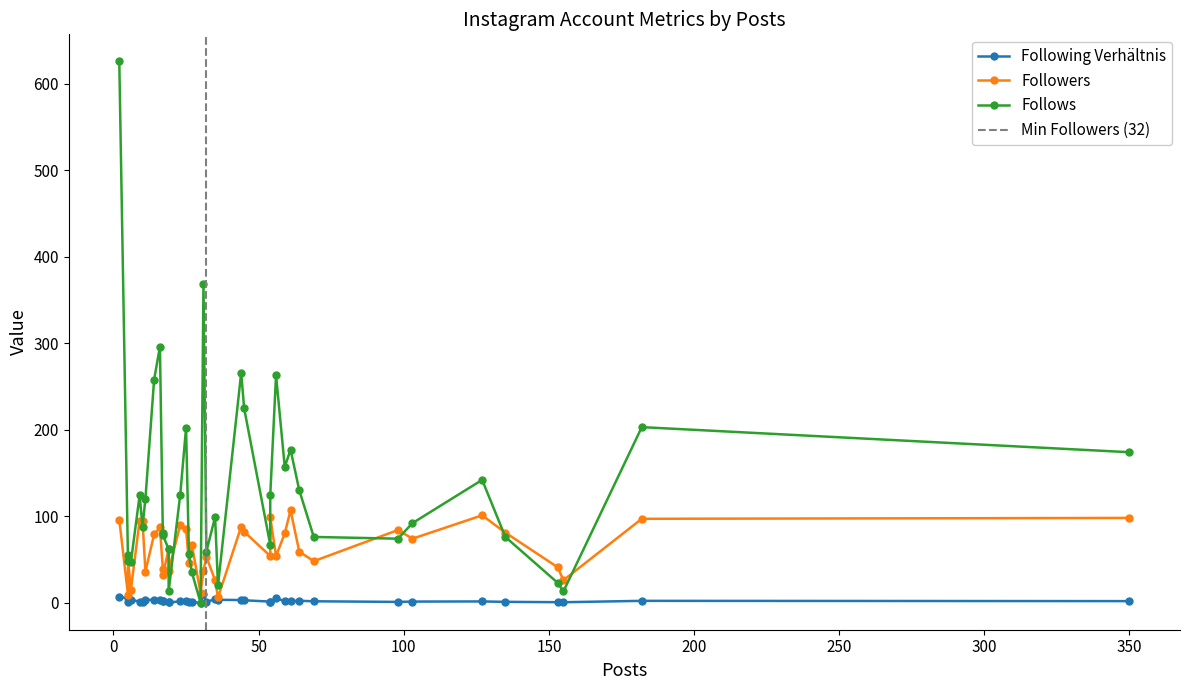

Which has a higher value, 35 or 11?

35